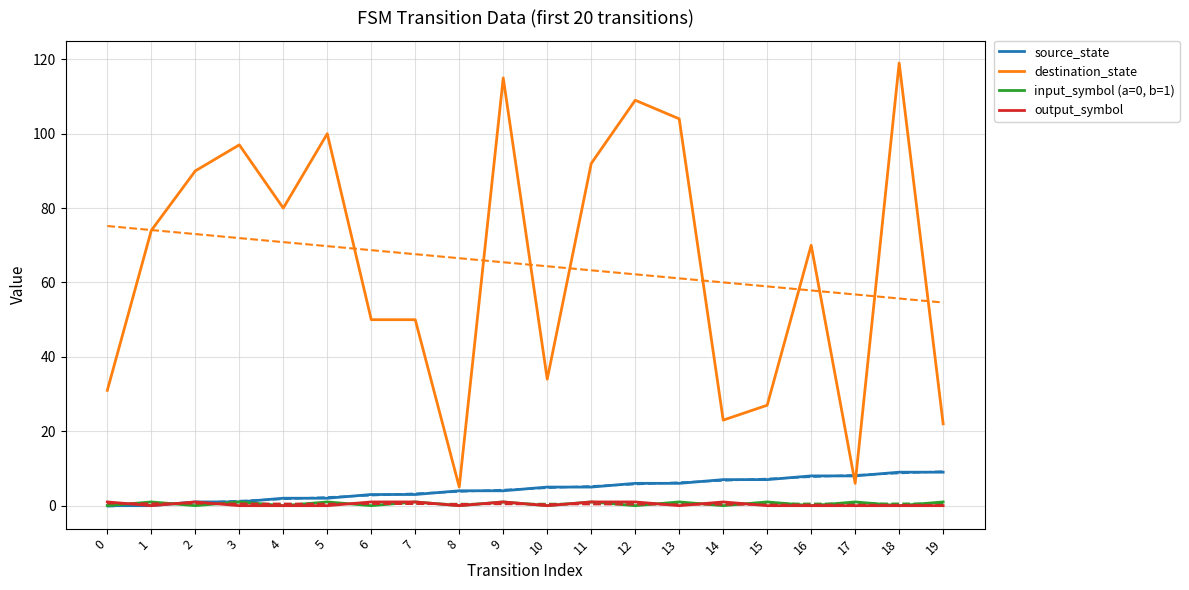

What is the greatest value displayed?

119